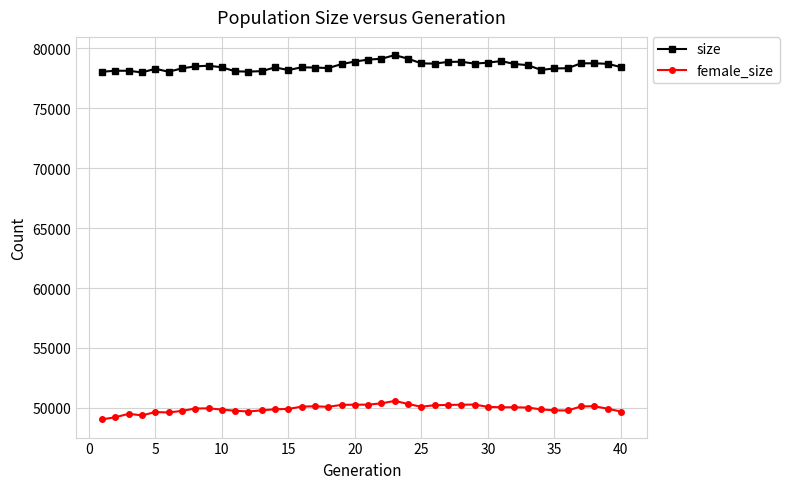

What is the difference between the maximum and minimum values in the female_size series?

1539